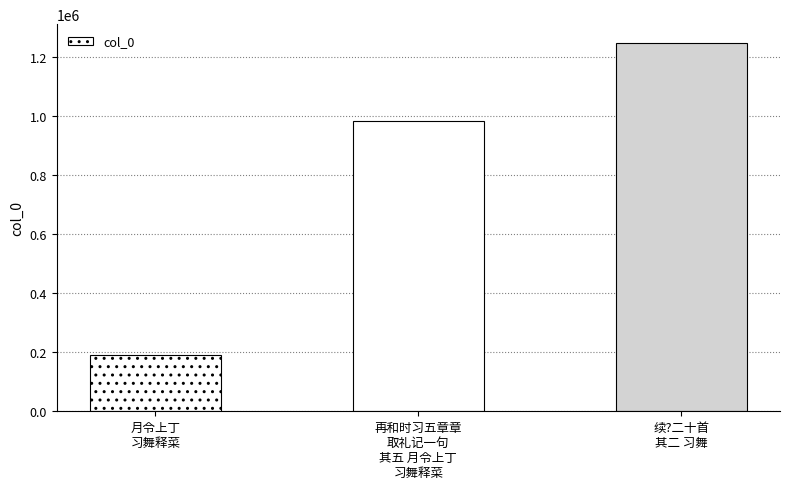

True or false: the data shows 189539 at 月令上丁习舞释菜.

True